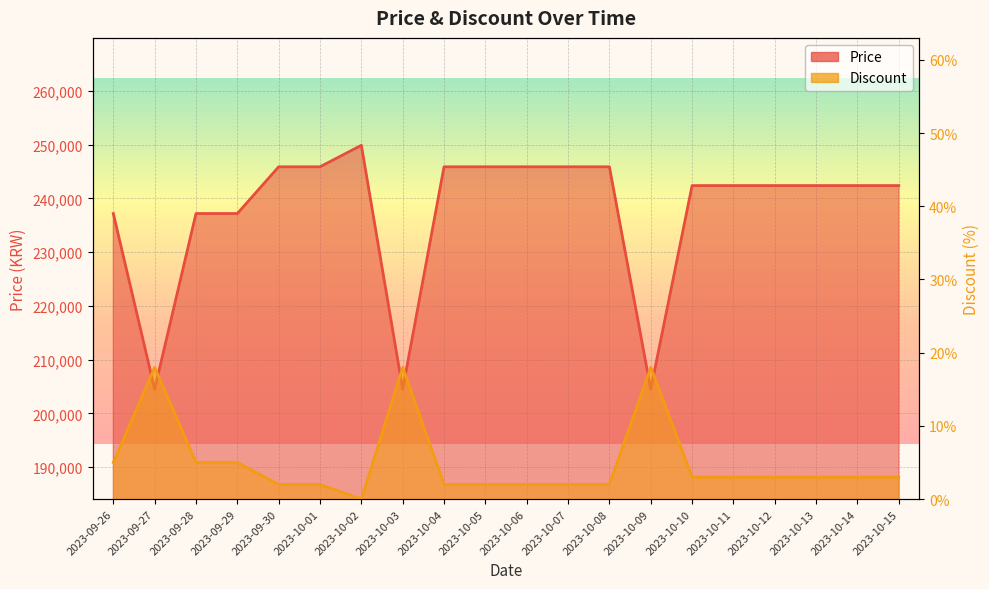

True or false: Discount and Price intersect in this chart.

False